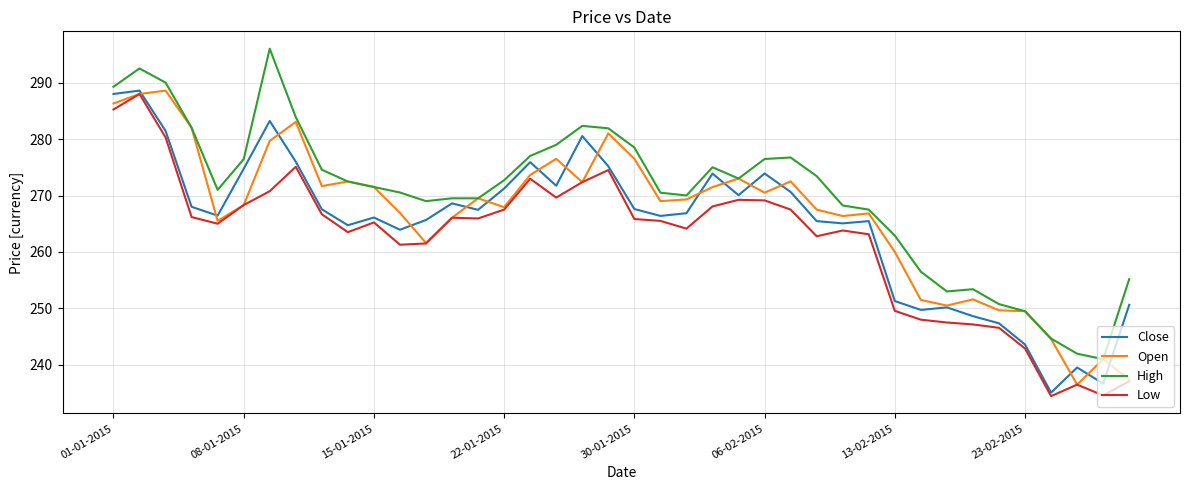

True or false: High and Close intersect in this chart.

False